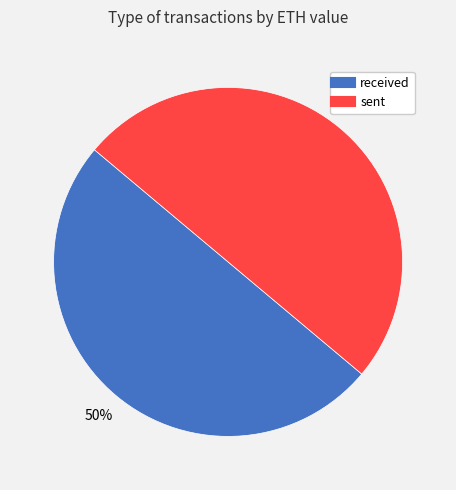

What percentage is the sent slice, to the nearest percent?

50%